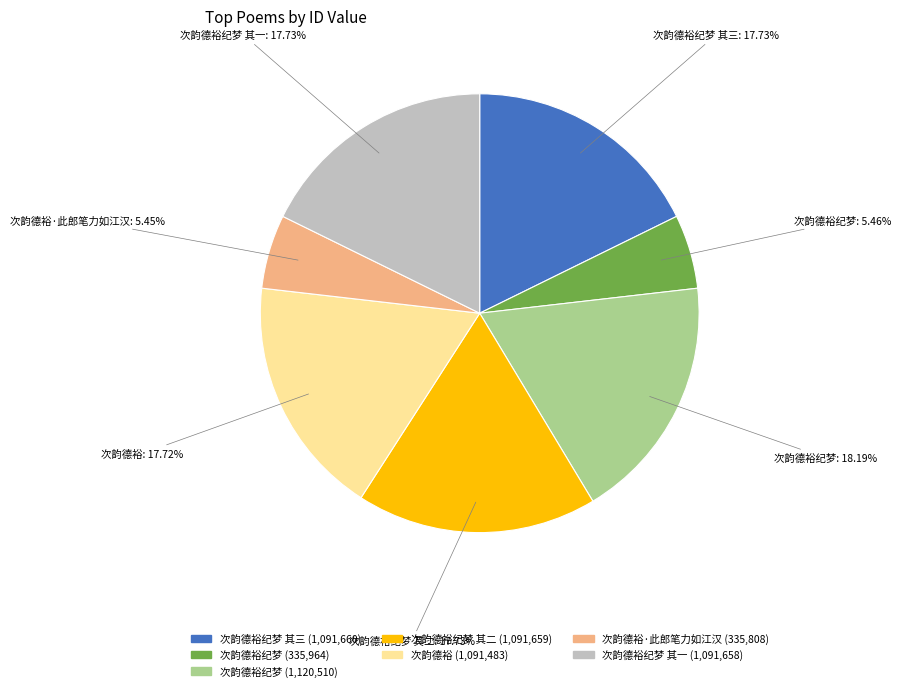

Is there any slice that represents more than half of the pie?

No